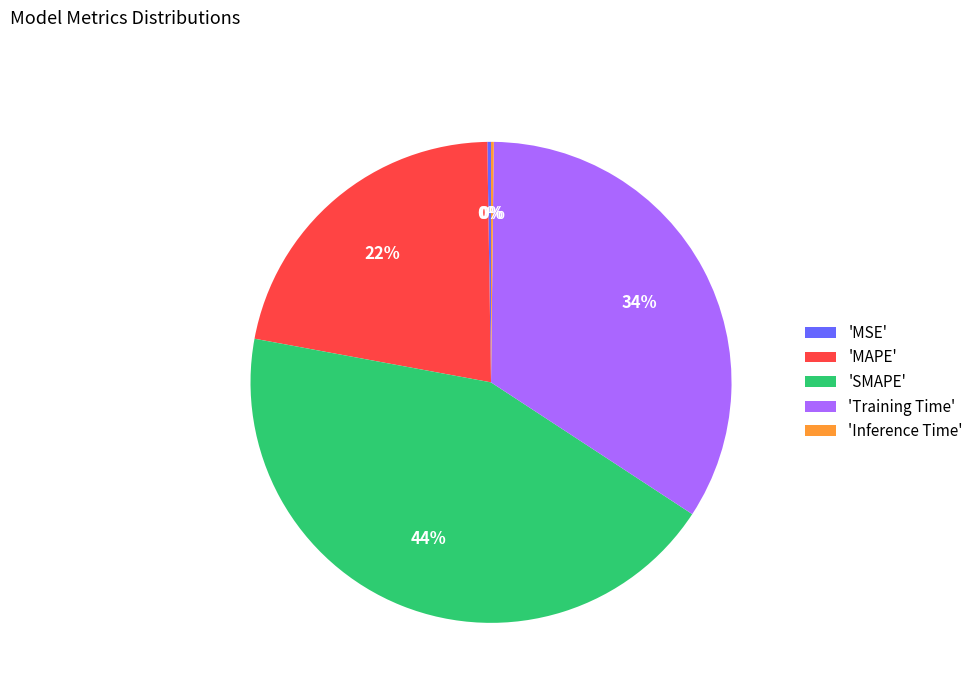

The 'Training Time' slice represents 28% of the pie. True or false?

False